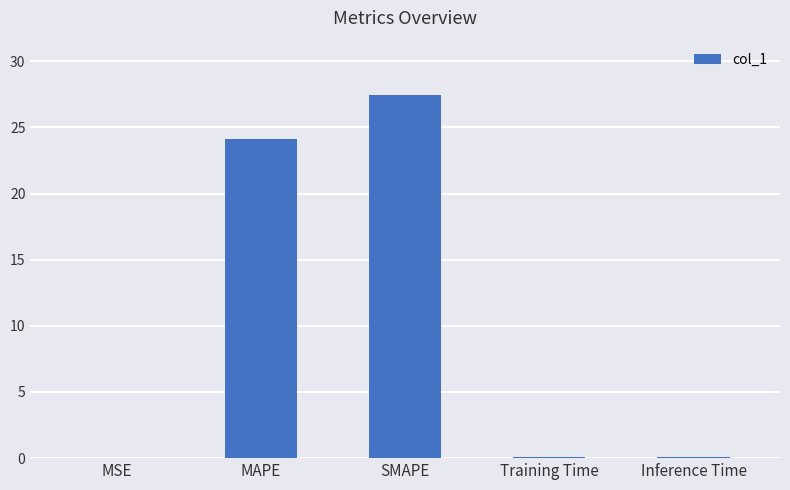

The chart shows a value of 0.1 at Inference Time. True or false?

True